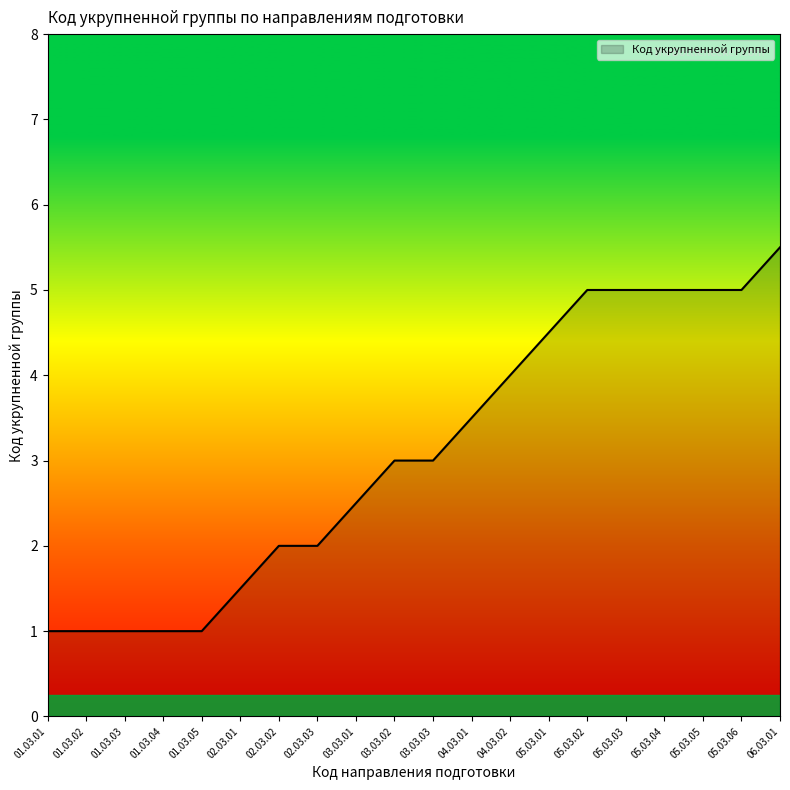

What is the ratio of the value at 02.03.01 to the value at 05.03.04?

0.3